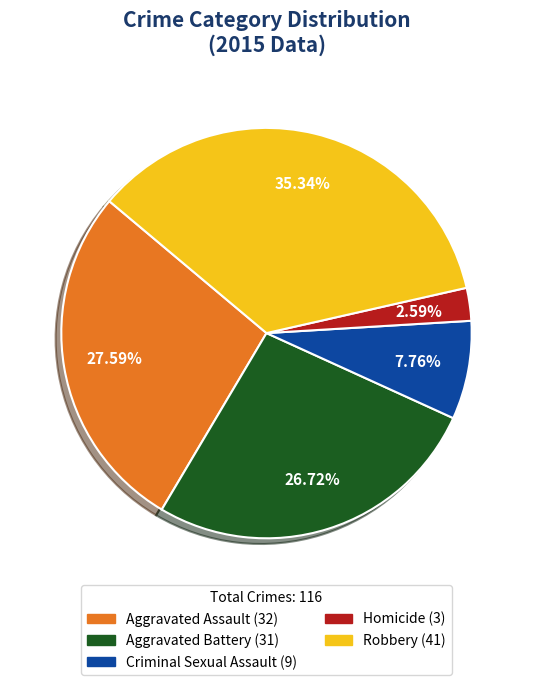

Between Homicide and Robbery, which is larger?

Robbery